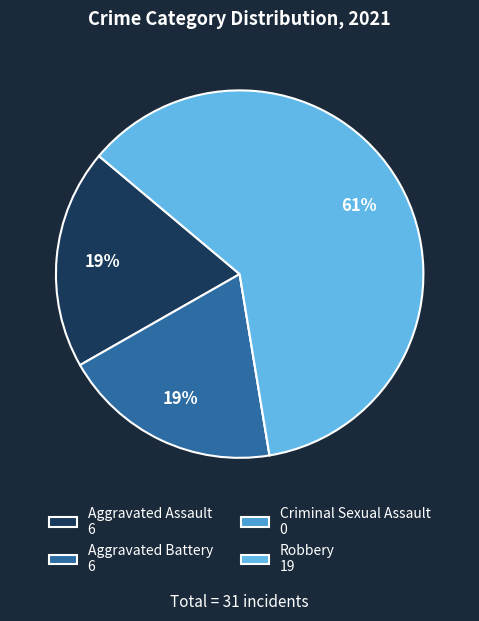

To the nearest percent, what is the average slice percentage?

25%